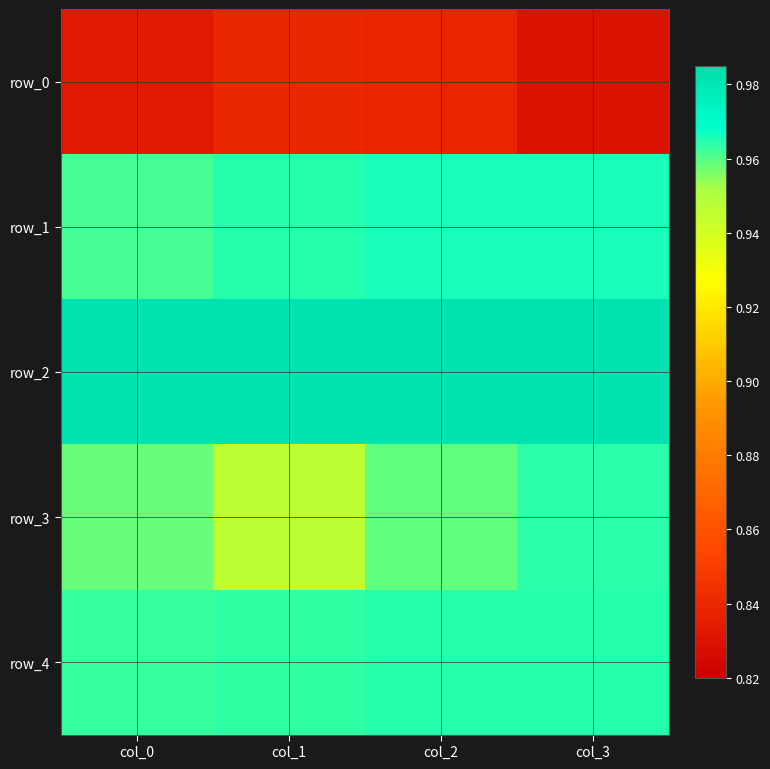

Which has a higher value, col_0 or col_3?

col_0